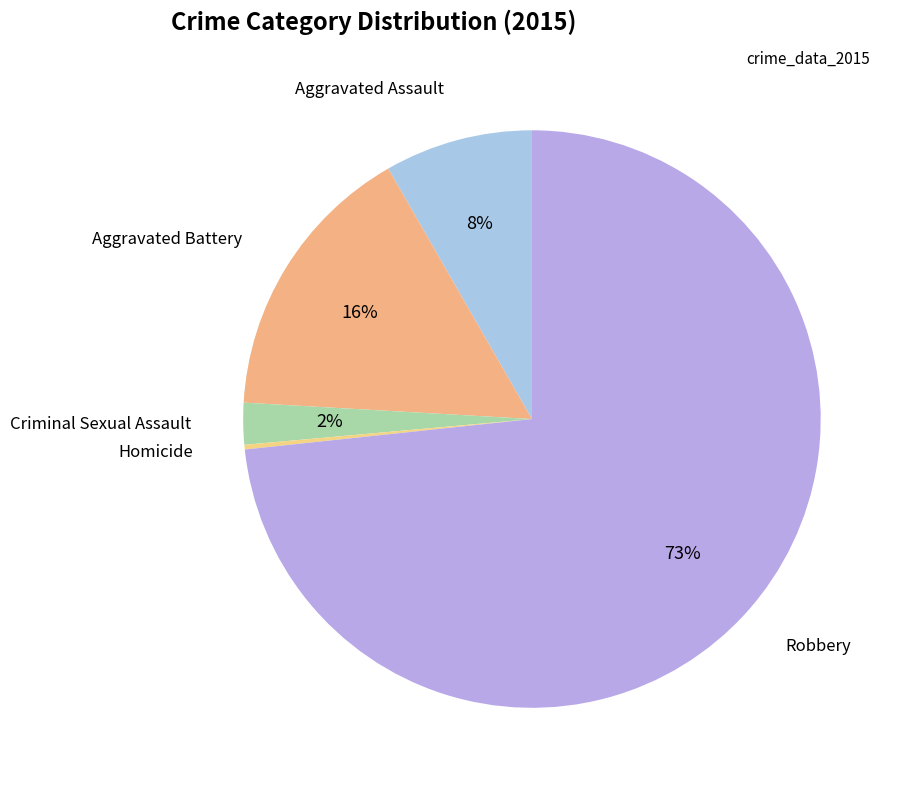

To the nearest percent, what percentage of the pie is Aggravated Assault?

8%